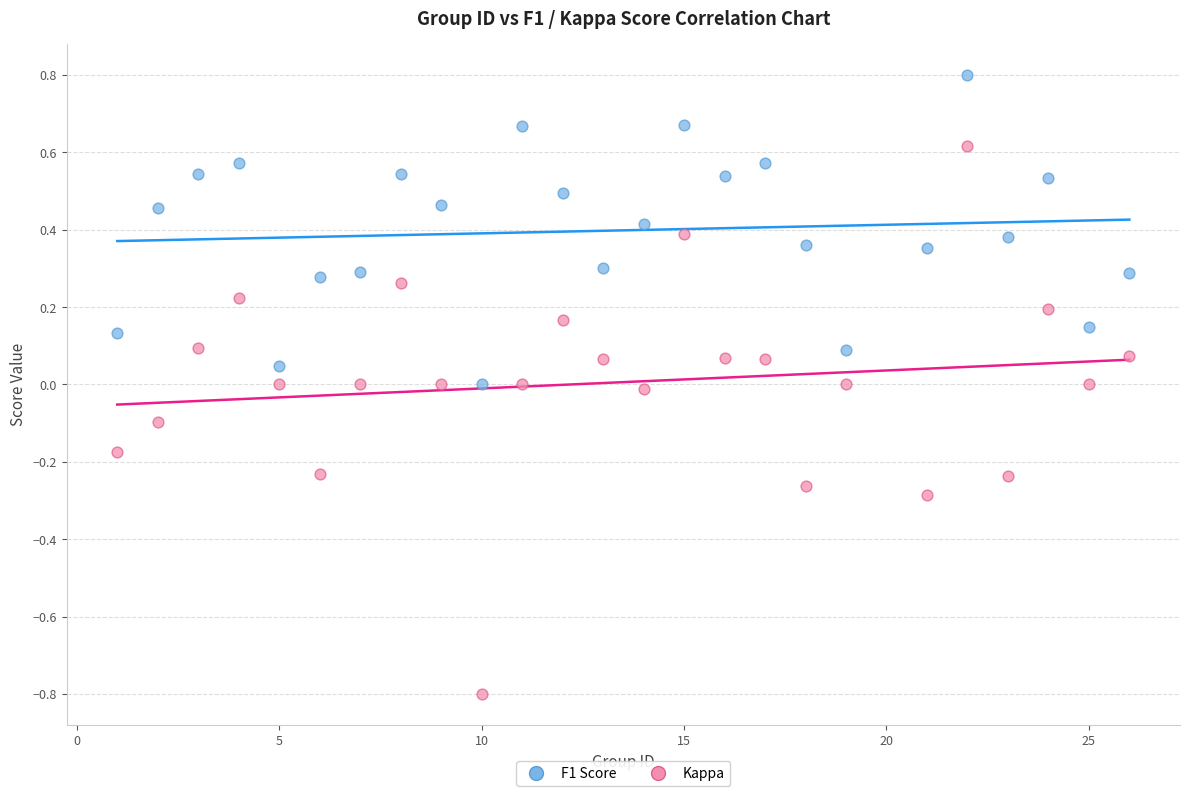

Which series reaches the maximum Y coordinate?

F1 Score